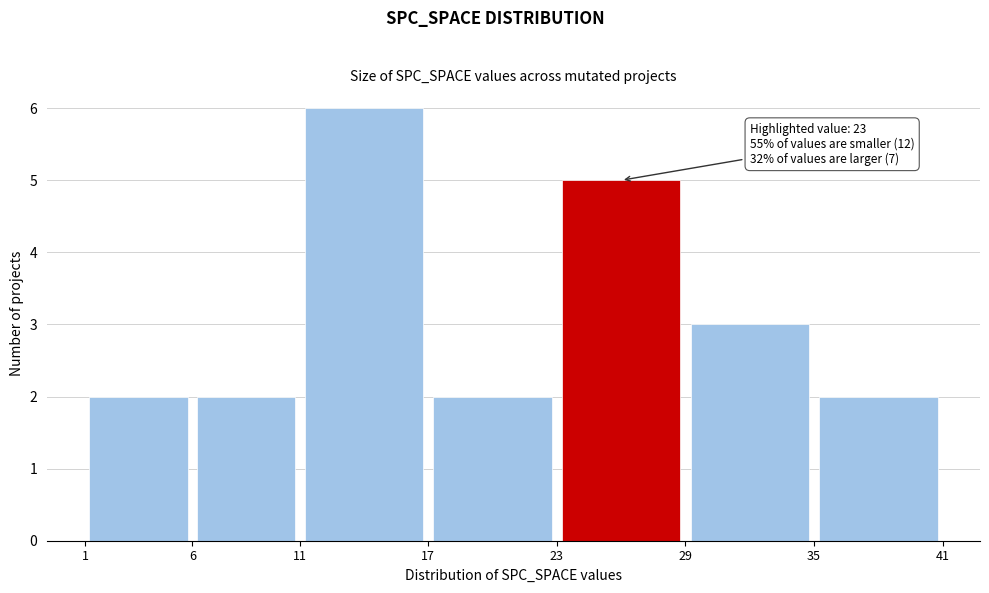

Which range on the x-axis has the tallest bar?

11 to 17